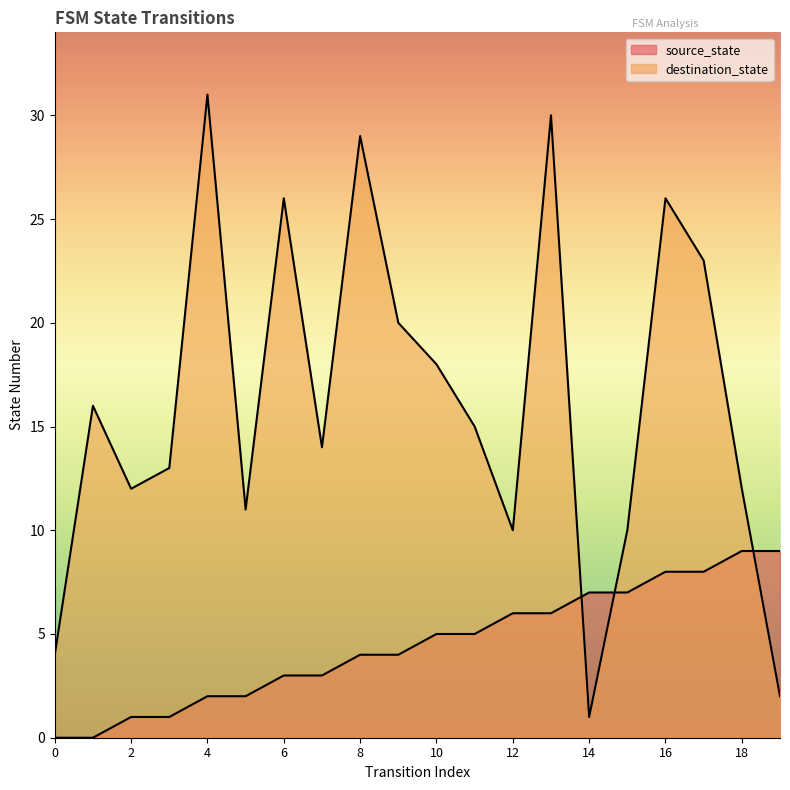

Reading left to right, transcribe all the data shown in this chart.

source_state: 0	0	1	1	2	2	3	3	4	4	5	5	6	6	7	7	8	8	9	9
destination_state: 4	16	12	13	31	11	26	14	29	20	18	15	10	30	1	10	26	23	12	2